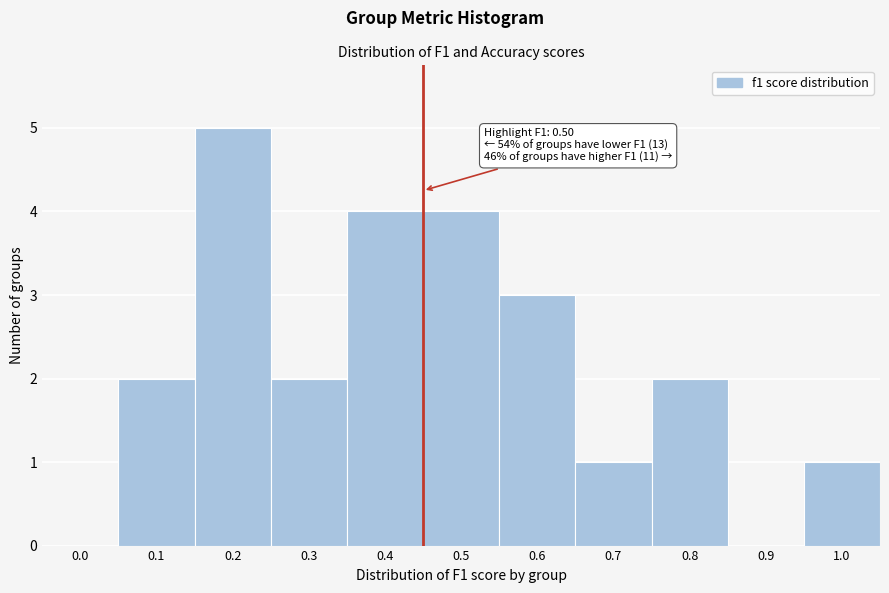

Reading left to right, list all the values displayed in this chart.

0.0=0	0.1=2	0.2=5	0.3=2	0.4=4	0.5=4	0.6=3	0.7=1	0.8=2	0.9=0	1.0=1